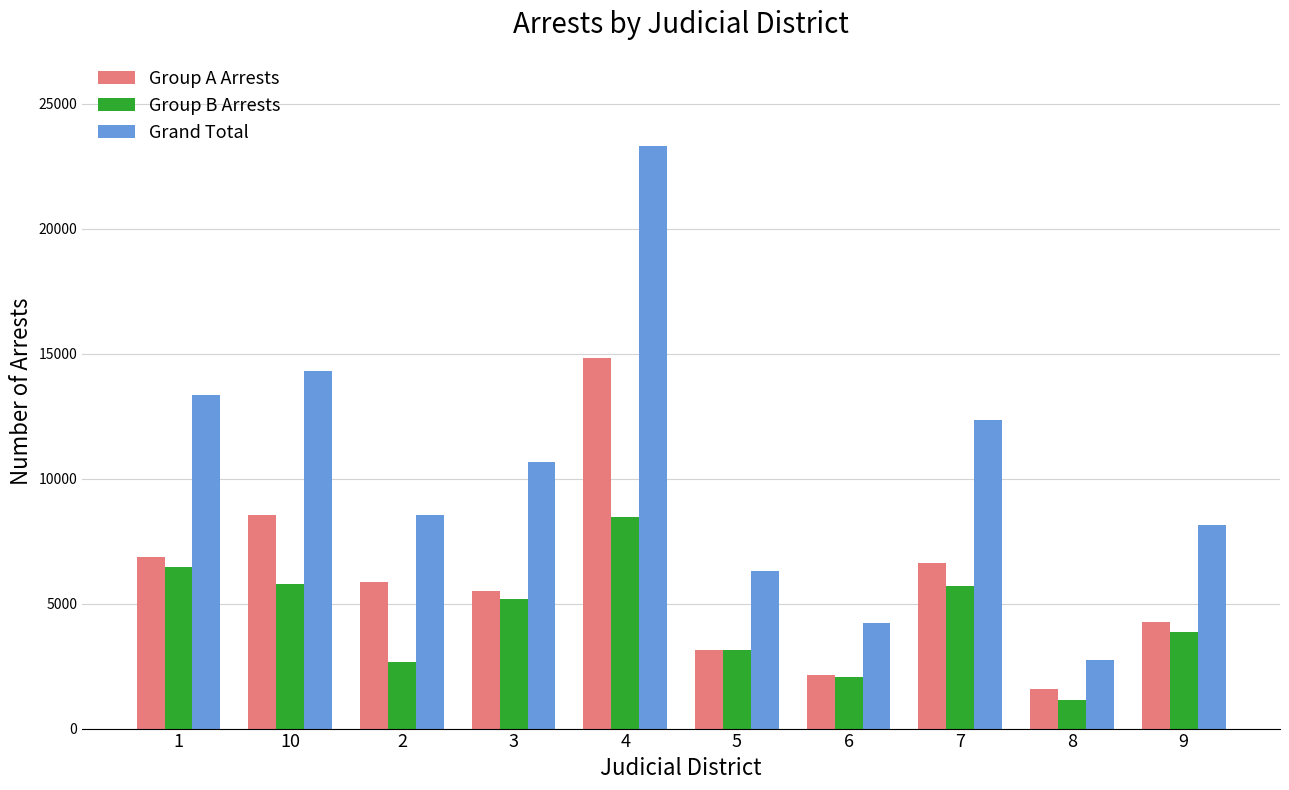

What is the label of the 5th bar from the right?

5